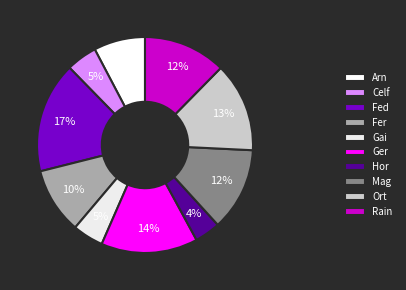

Does any single category account for the majority?

No